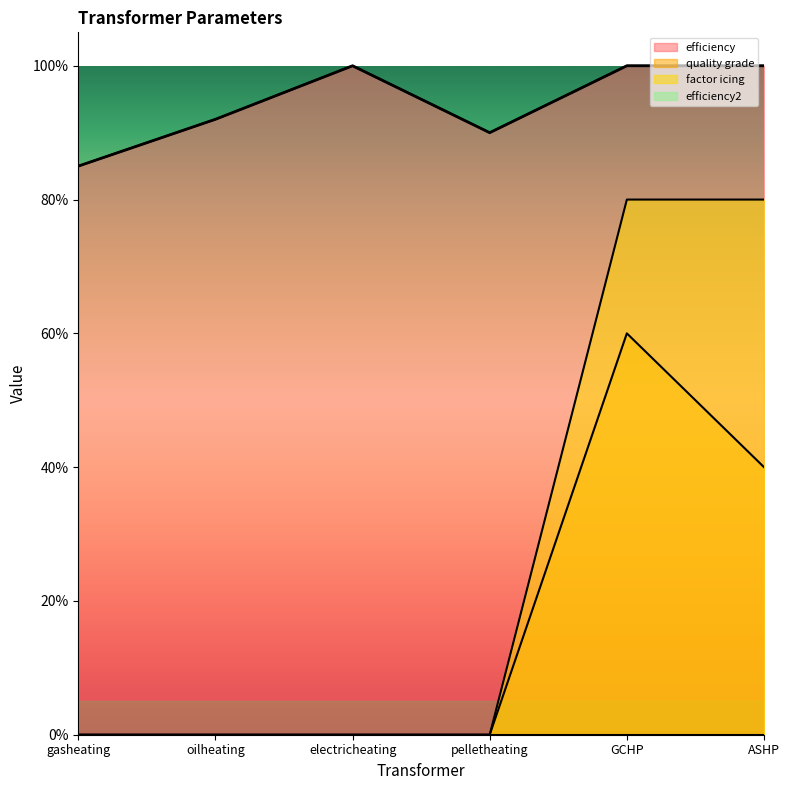

What is the maximum value shown in the chart?

1.0